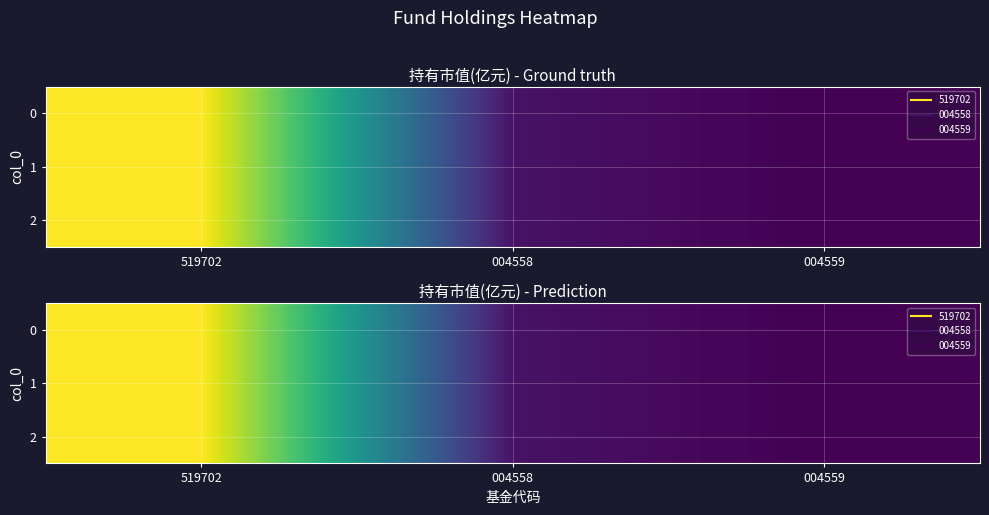

What is the highest value of the 1 series?

0.9